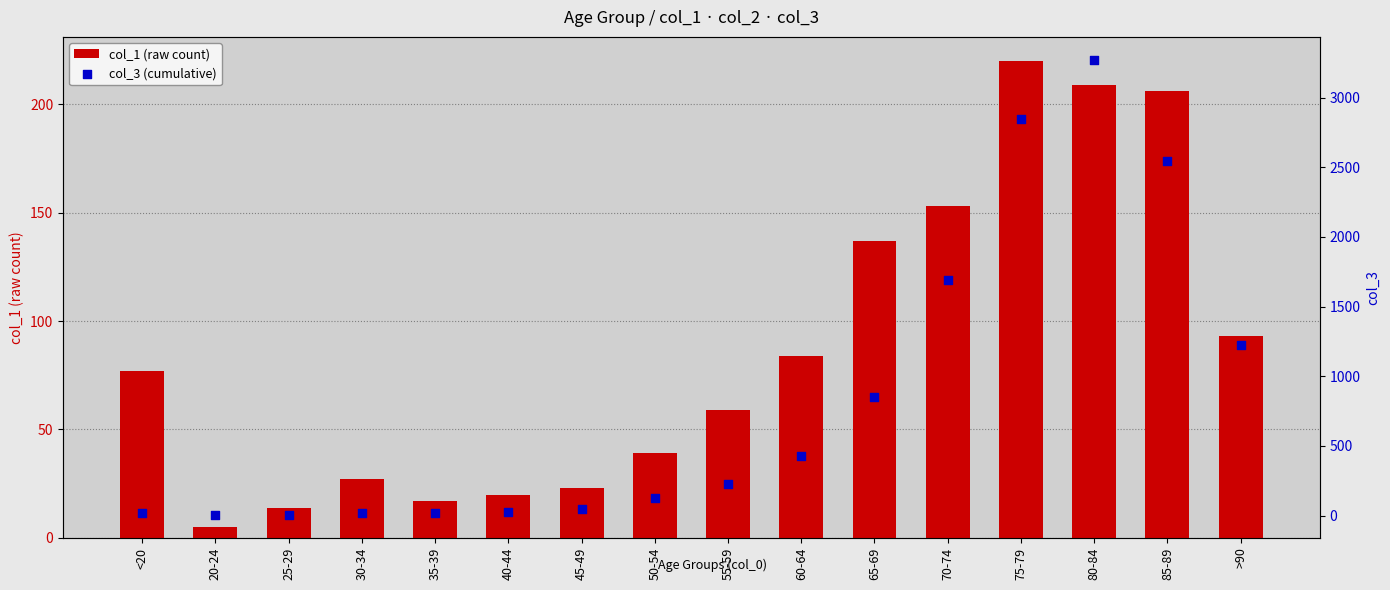

Which series has the largest total across all categories?

col_3 (cumulative)